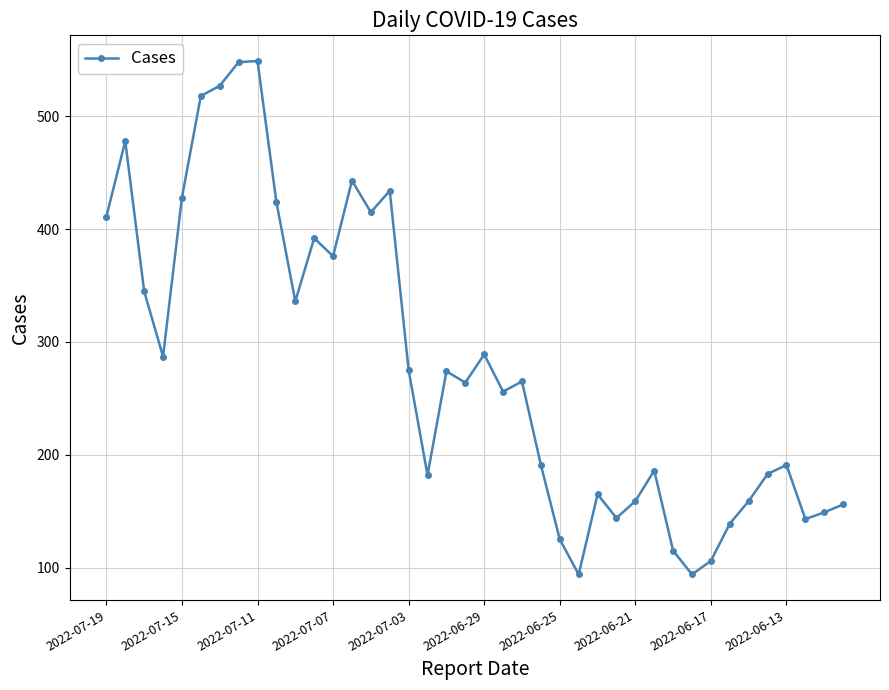

What is the difference between the second highest and second lowest values?

454